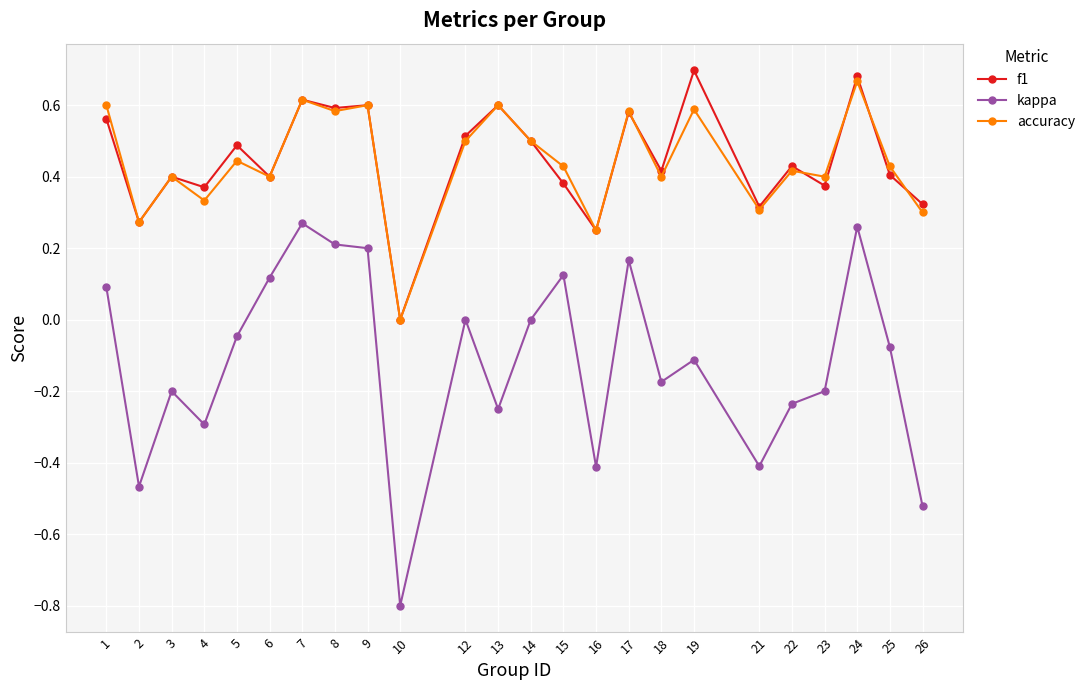

At which category does kappa reach its first local peak?

3